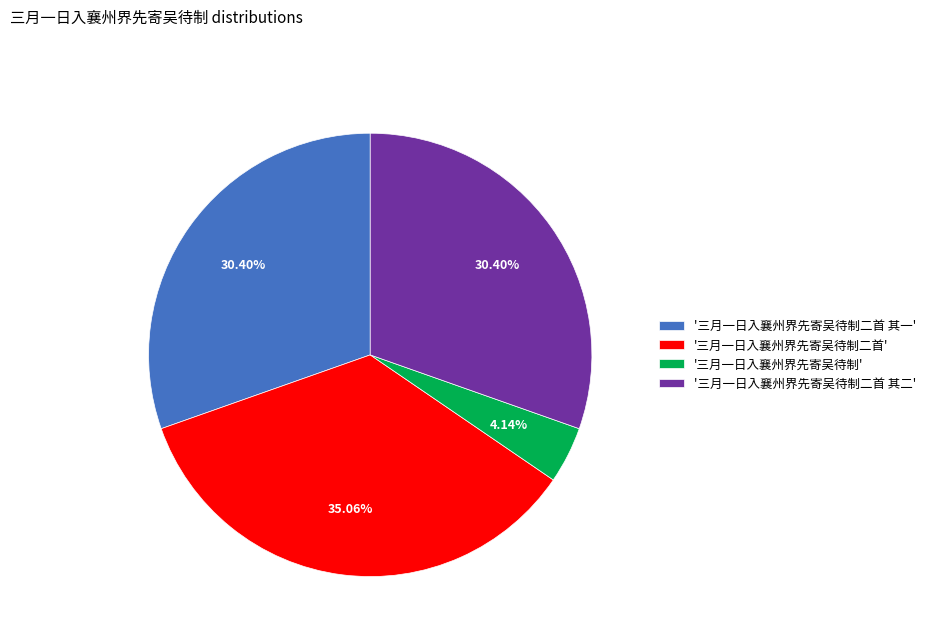

Between '三月一日入襄州界先寄吴待制二首 其二' and '三月一日入襄州界先寄吴待制二首', which is larger?

'三月一日入襄州界先寄吴待制二首'